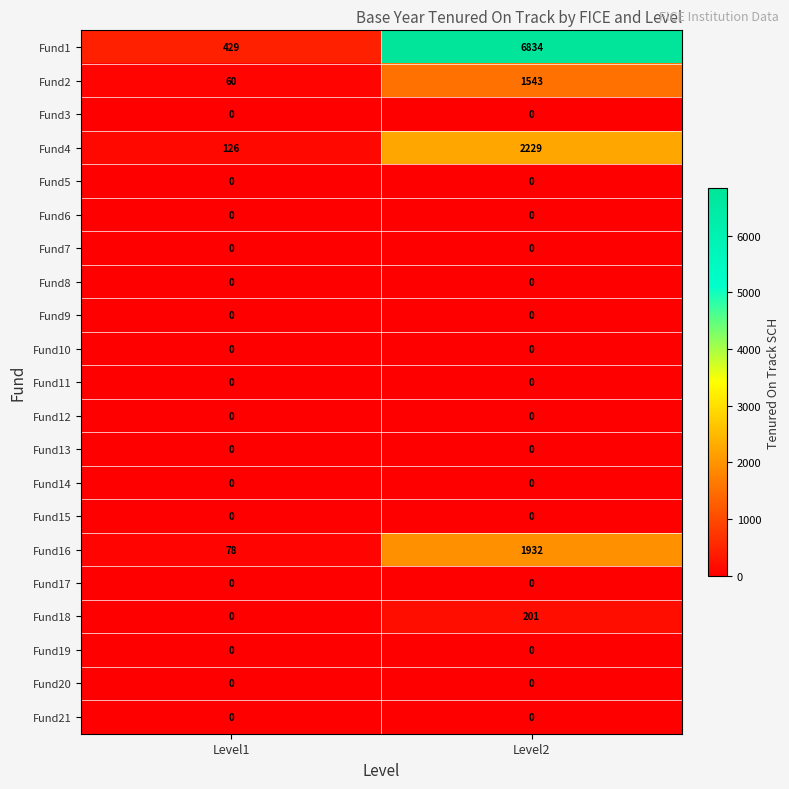

Which series has the largest range (max minus min)?

Fund1